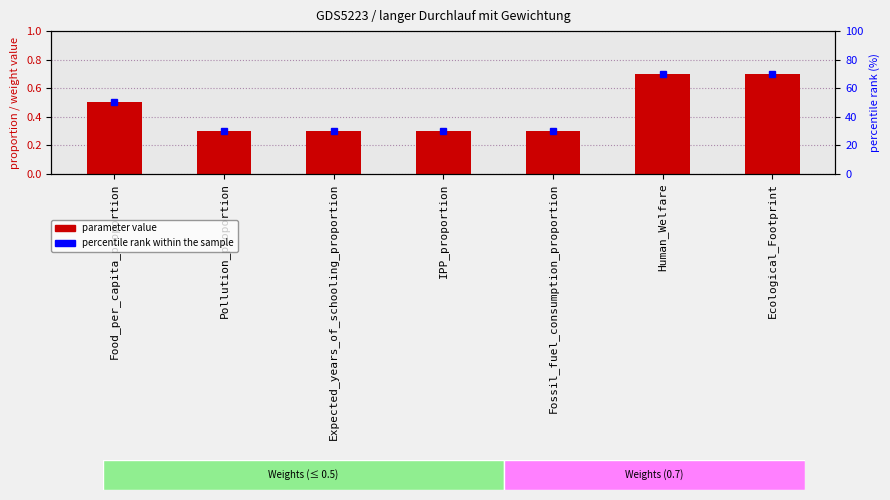

What is the maximum value shown in the chart?

70.0